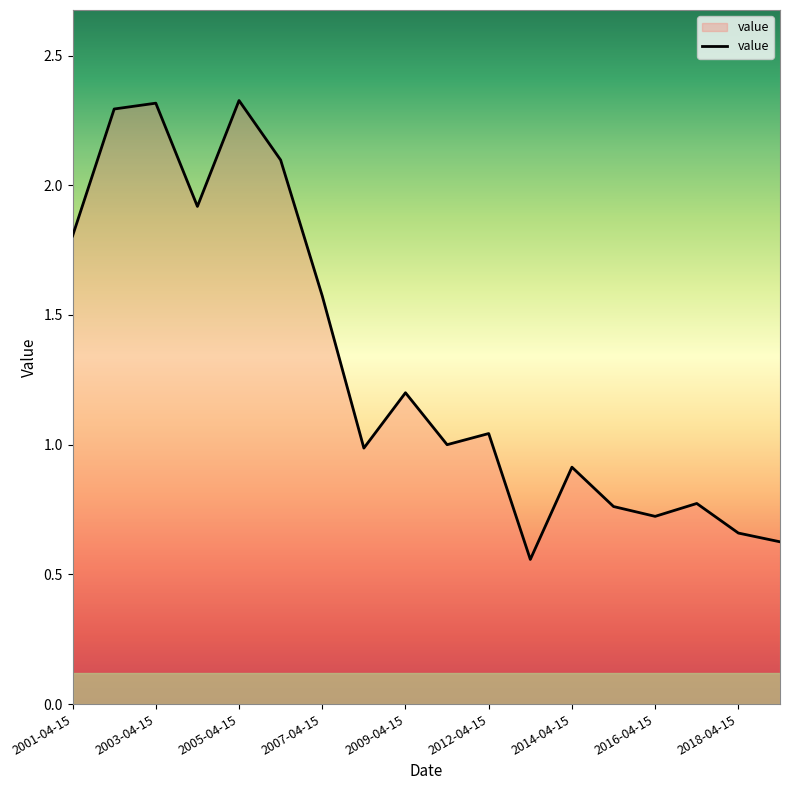

What is the greatest value displayed?

2.3